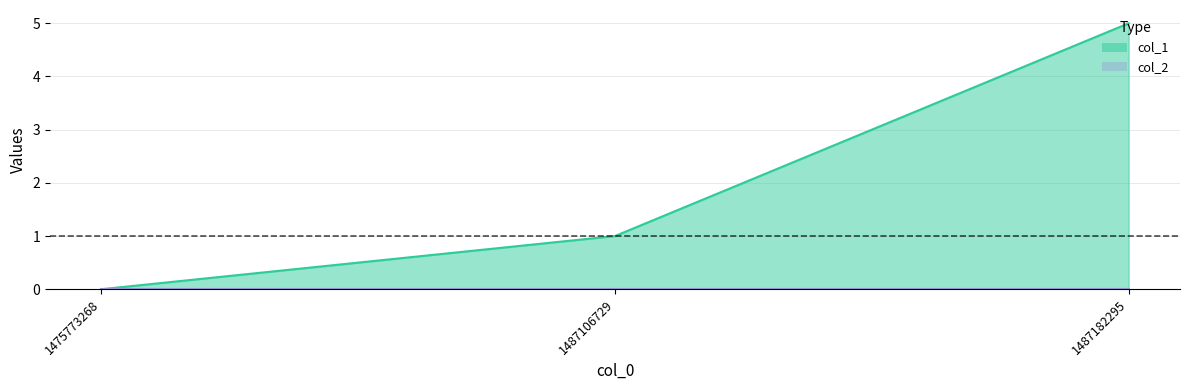

Is it true that the value at 1487106729 is 1?

True